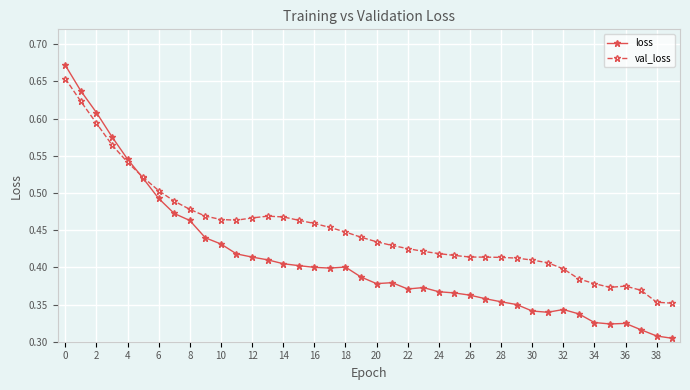

Is this an area chart (filled region under the line)?

No